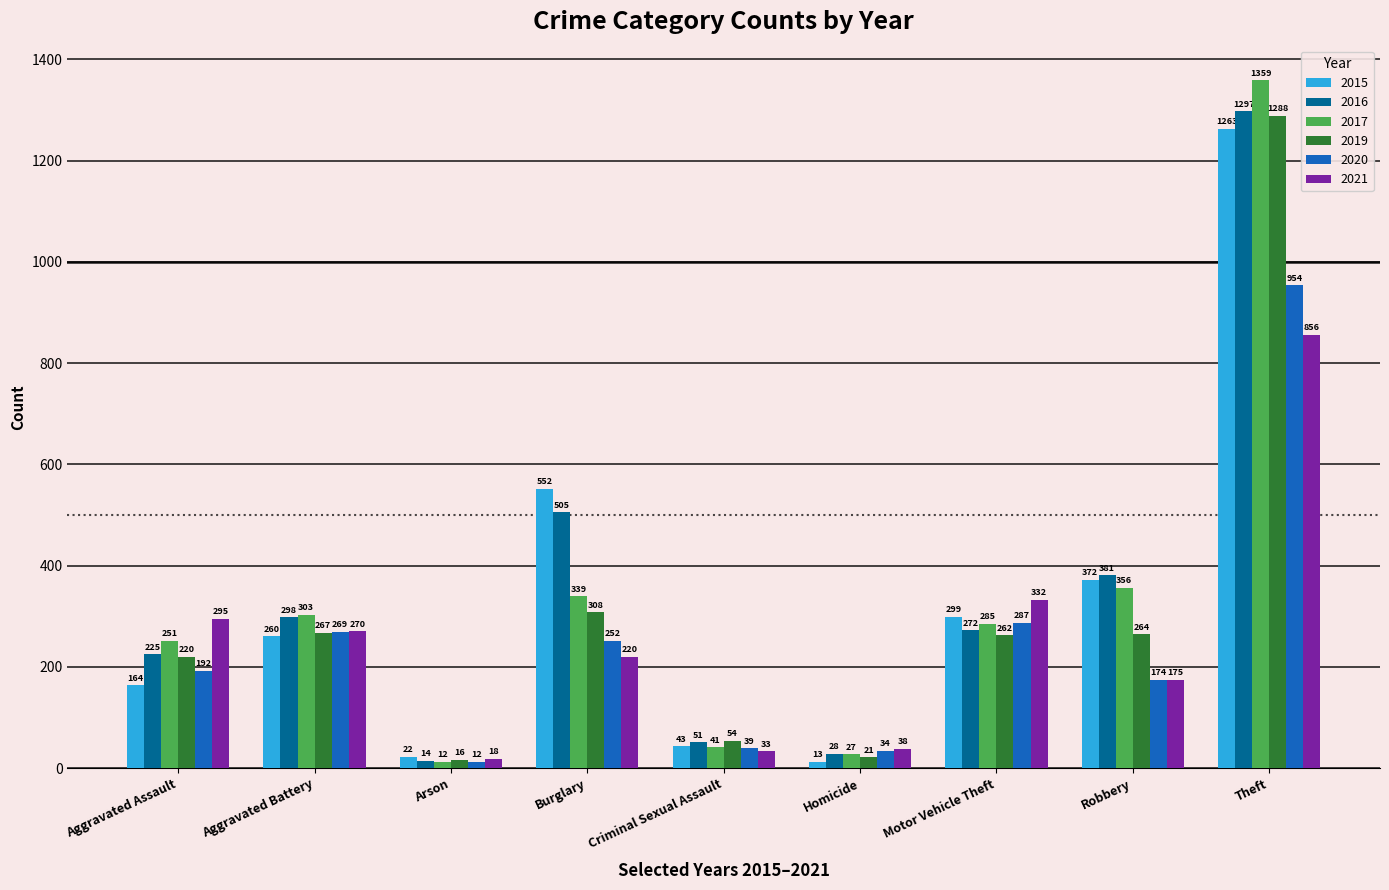

The 2016 series shows 272 at Motor Vehicle Theft. True or false?

True